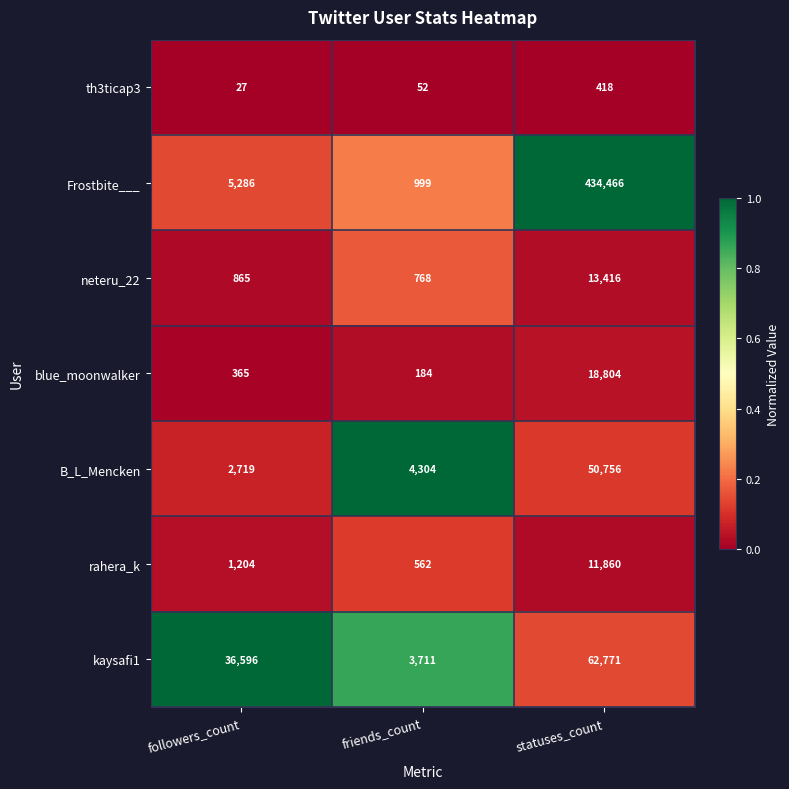

Is the value of rahera_k at friends_count greater than the value of th3ticap3 at friends_count?

Yes